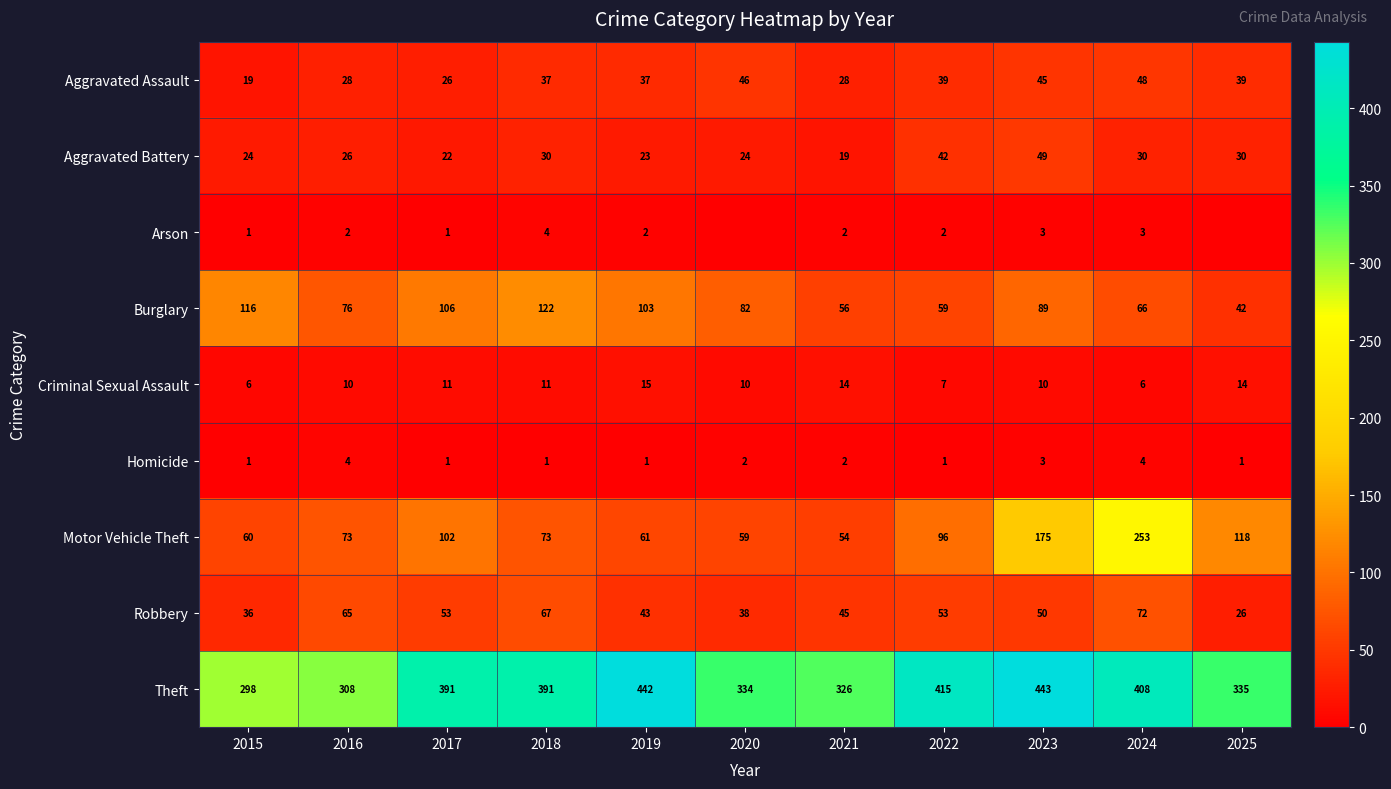

How many values in the Robbery series are below 50?

5